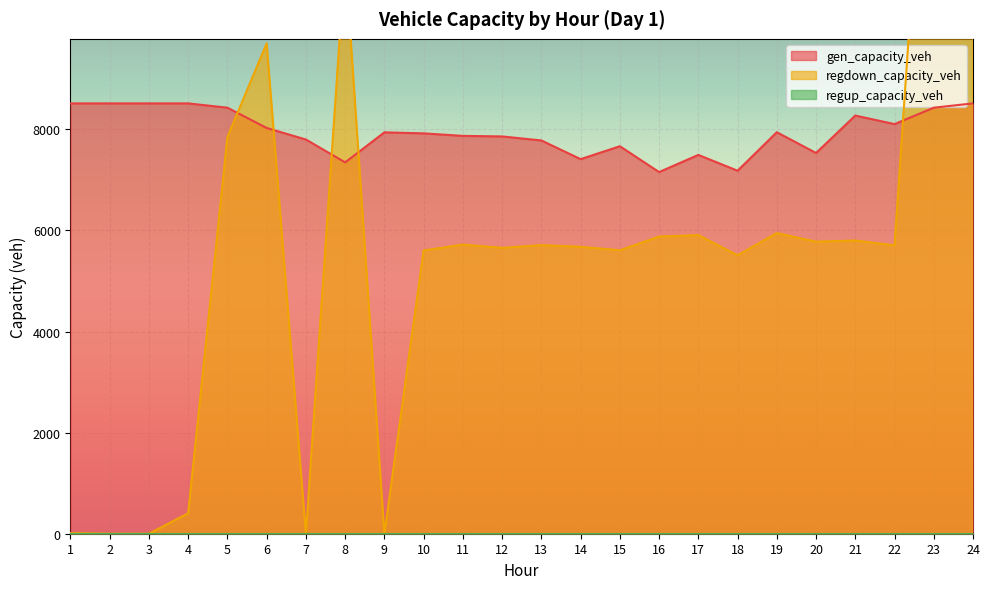

True or false: regdown_capacity_veh has a value of 203.9 at 4.

False